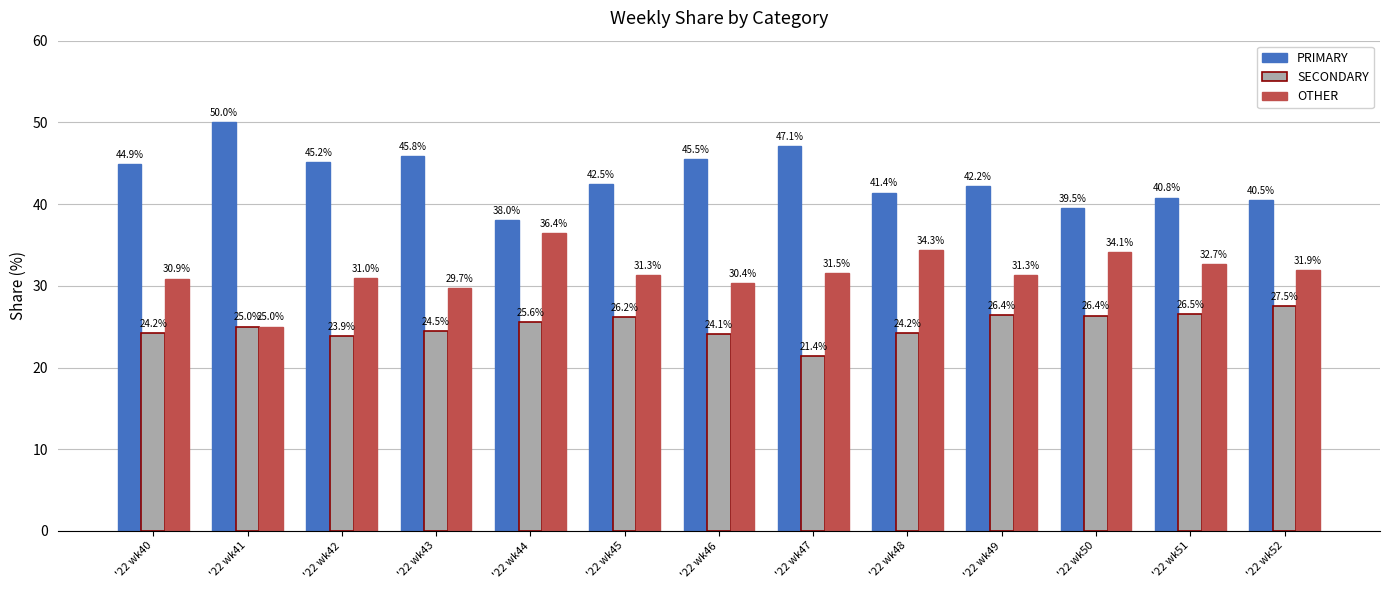

At how many categories does at least one series exceed 29?

13